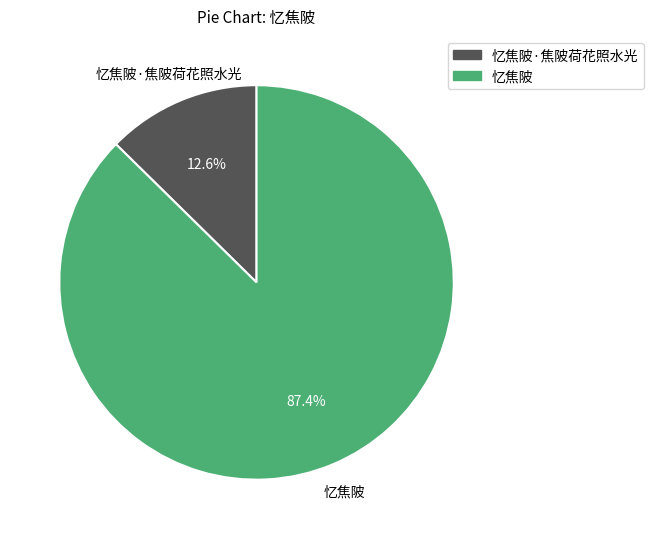

How many segments does this pie chart have?

2